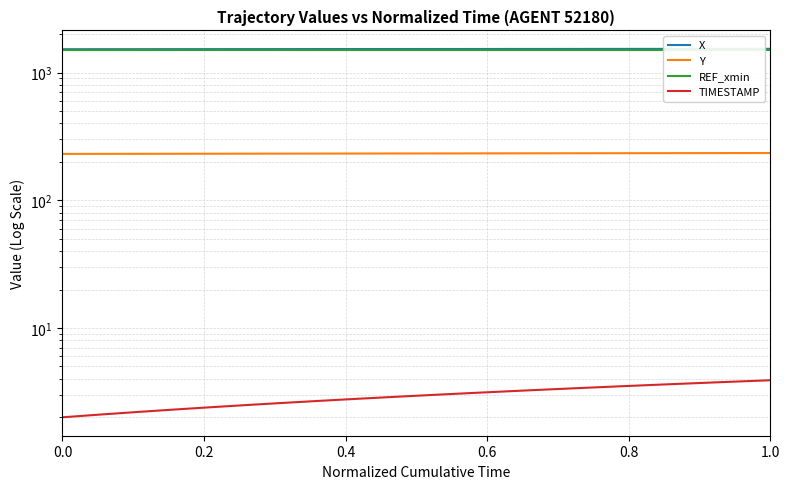

Does the chart display data point markers on the line(s)?

No